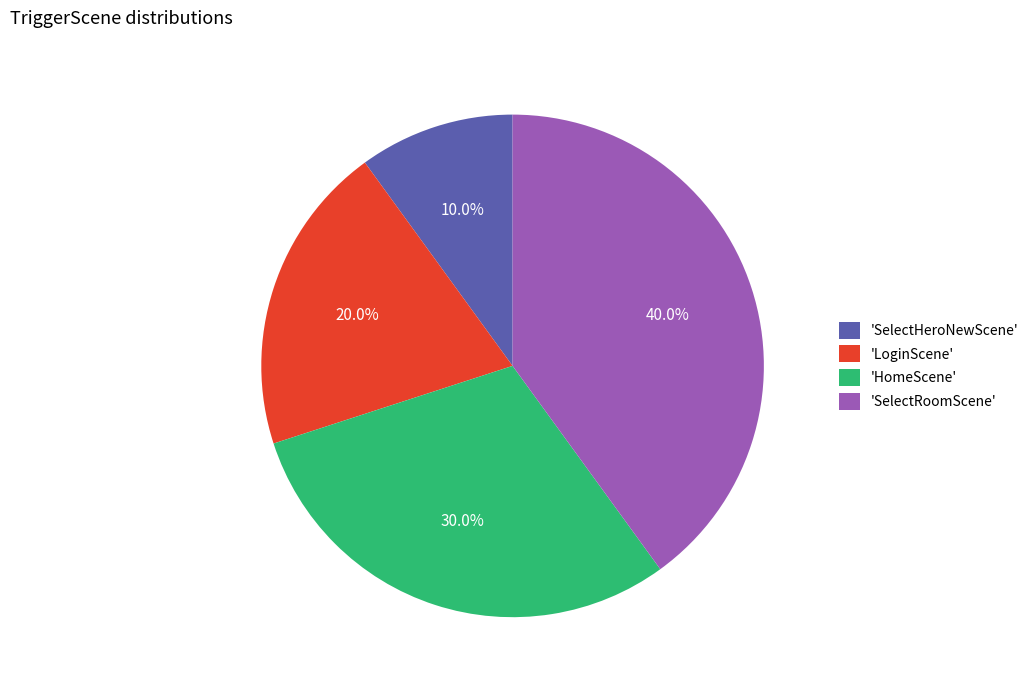

What is the ratio of the value at 'SelectHeroNewScene' to the value at 'LoginScene'?

0.5